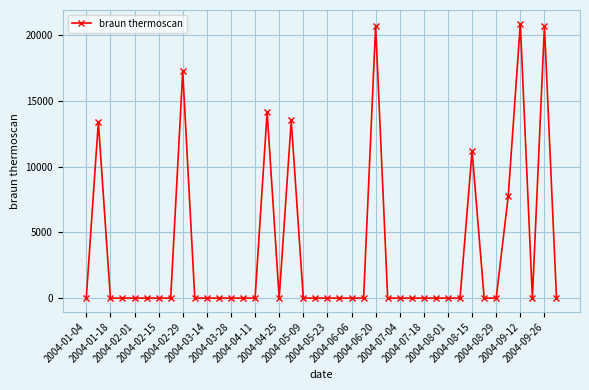

What is the difference between the maximum and second lowest values?

20857.9